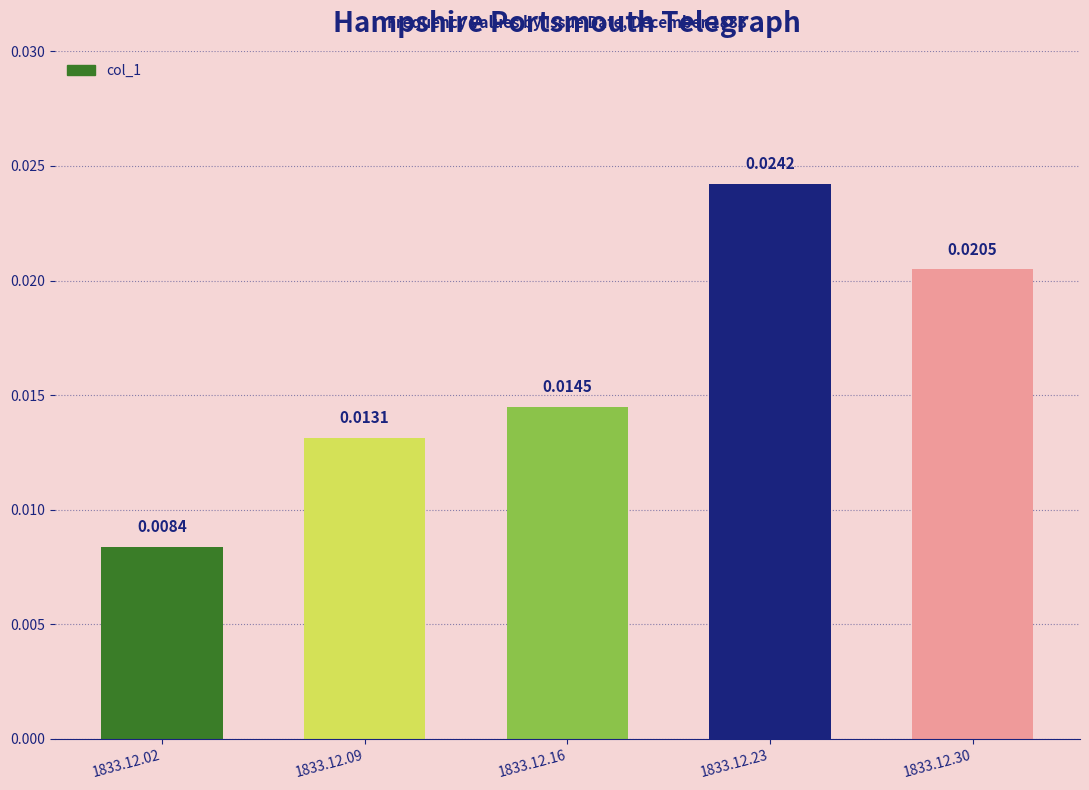

Where is the data nearest to the value 0?

1833.12.02